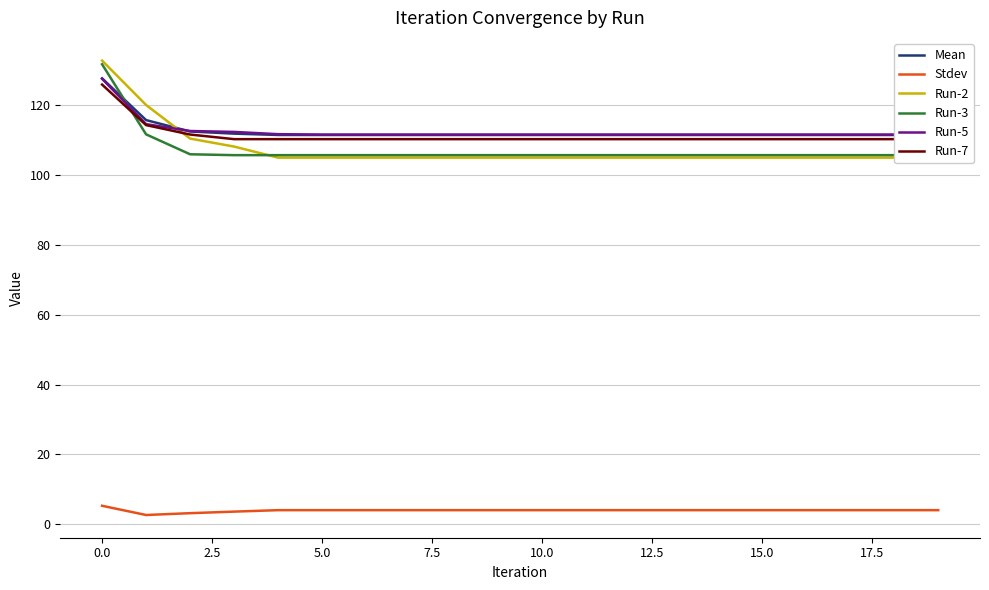

At how many categories does at least one series exceed 27?

20